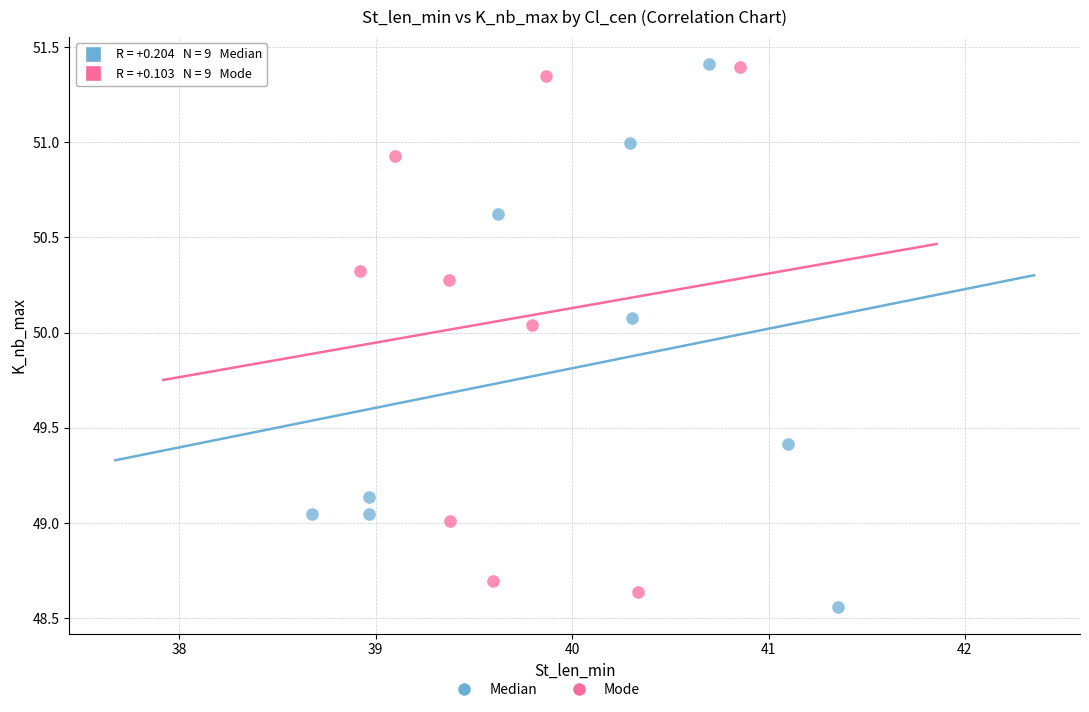

Which series has the widest spread of Y values?

Median